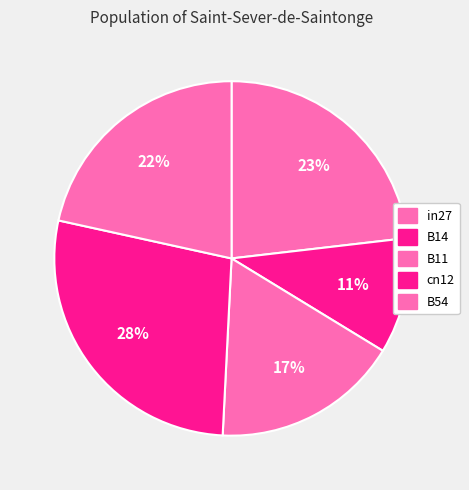

To the nearest percent, what percentage of the pie is B14?

11%